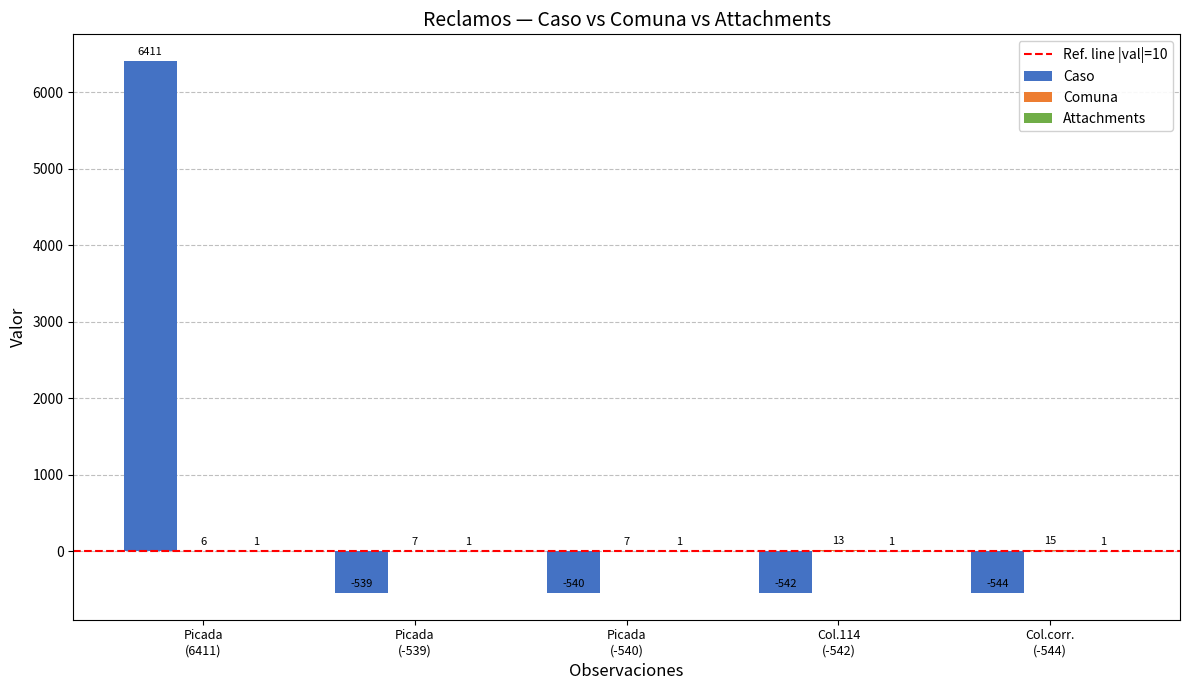

Which series has the largest total across all categories?

Caso